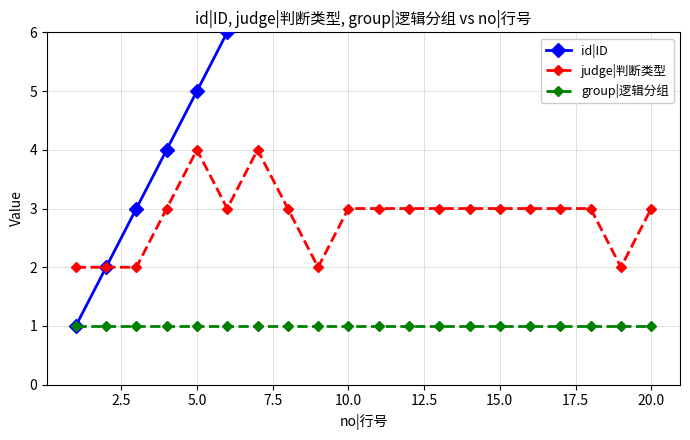

True or false: group|逻辑分组 has a value of 1 at 10.0.

True